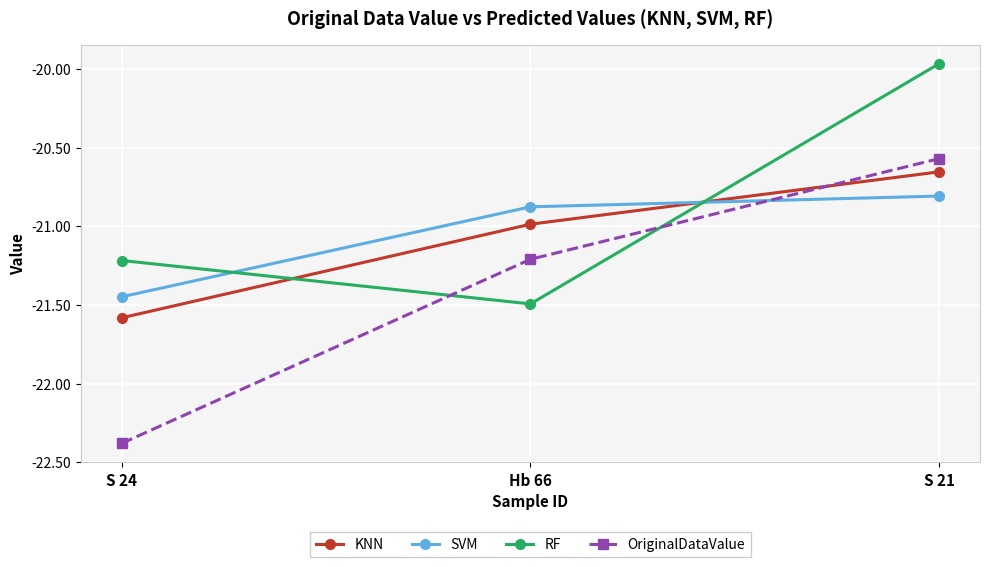

Which category has the lowest value in the RF series?

Hb 66